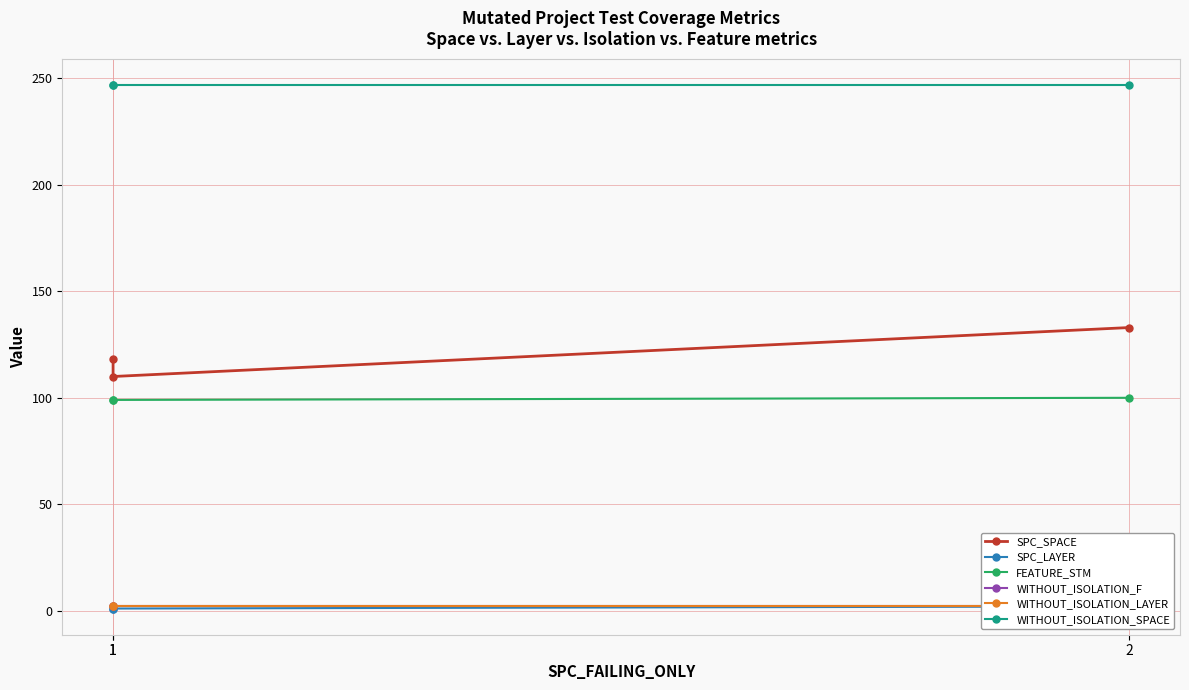

At how many categories does at least one series exceed 48?

3